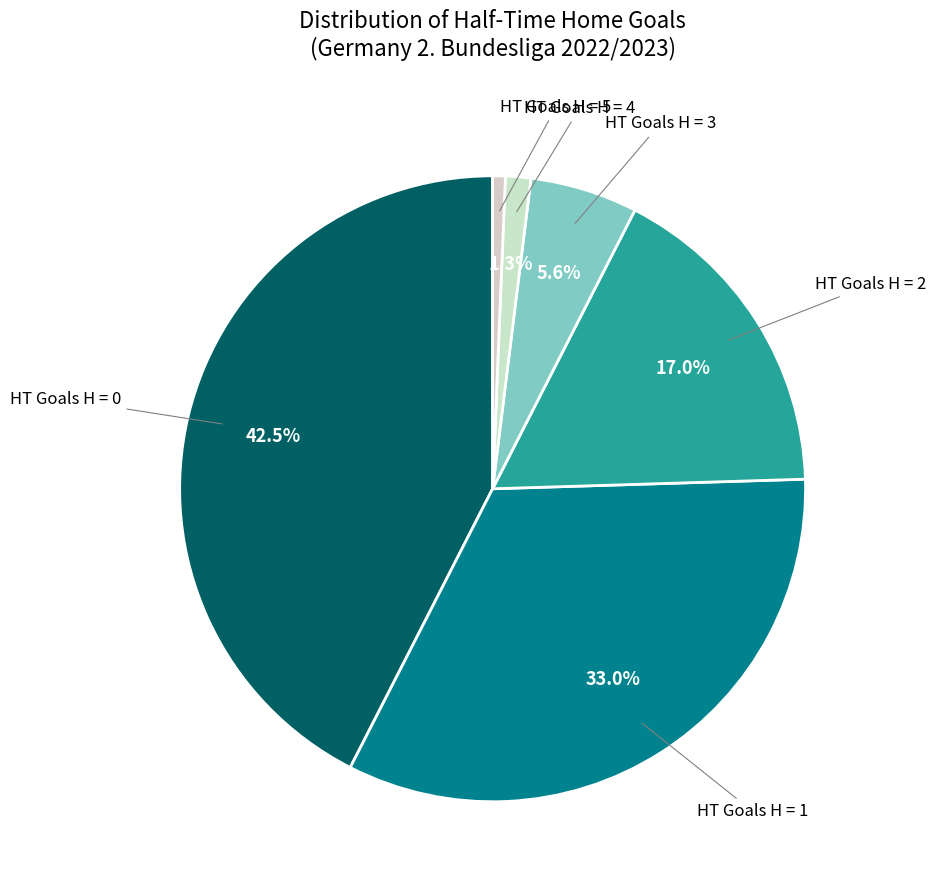

How many slices are in this pie chart?

6